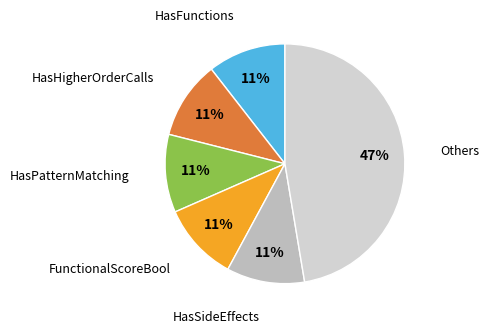

How many segments does this pie chart have?

6